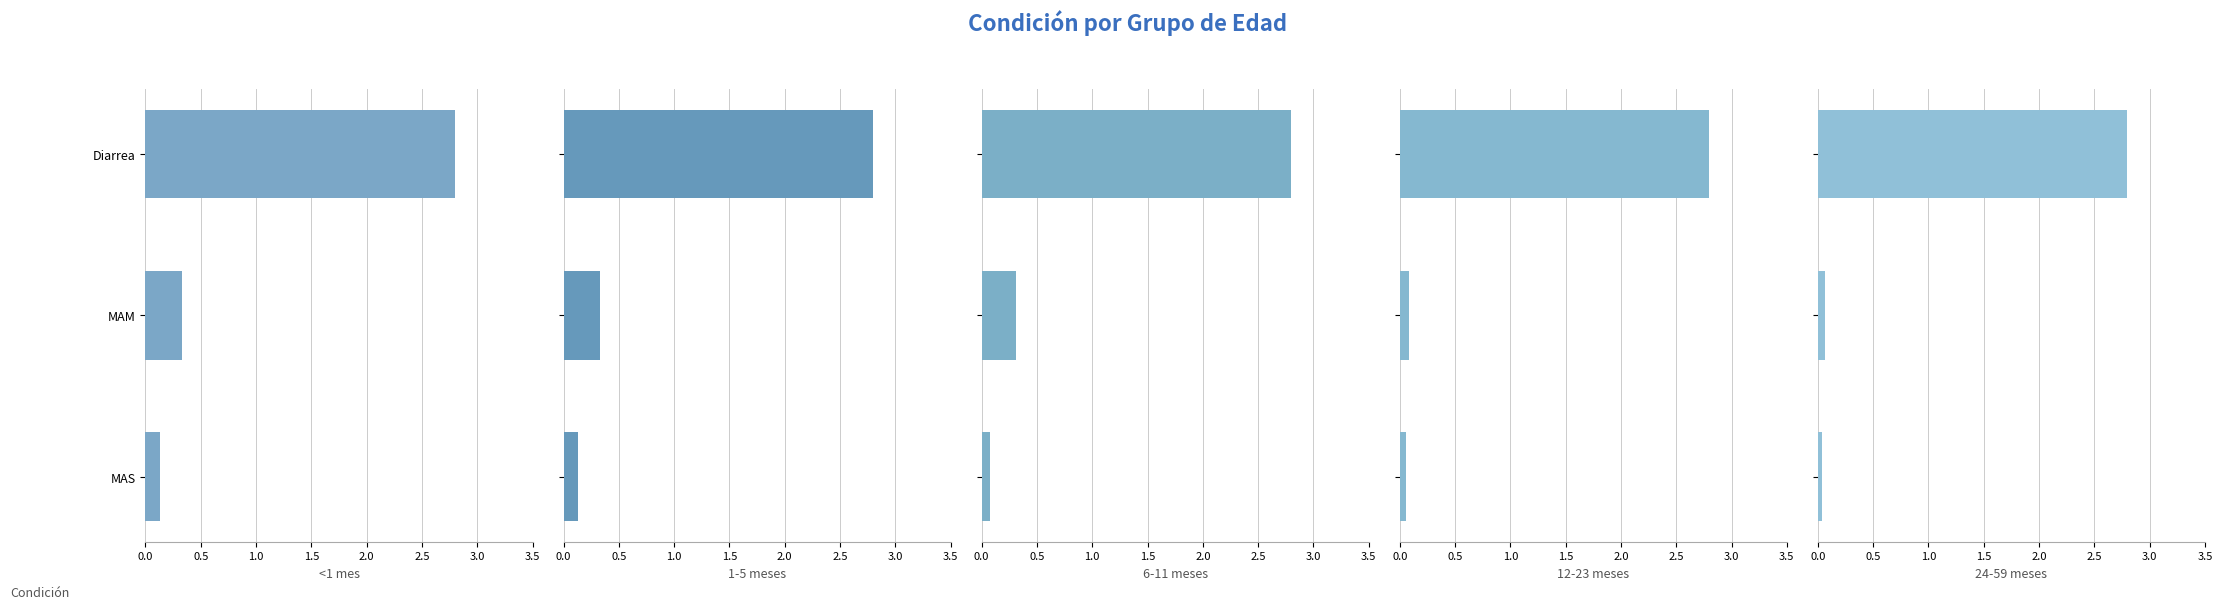

Is the value of 12-23 meses at Diarrea greater than the value of <1 mes at MAS?

Yes